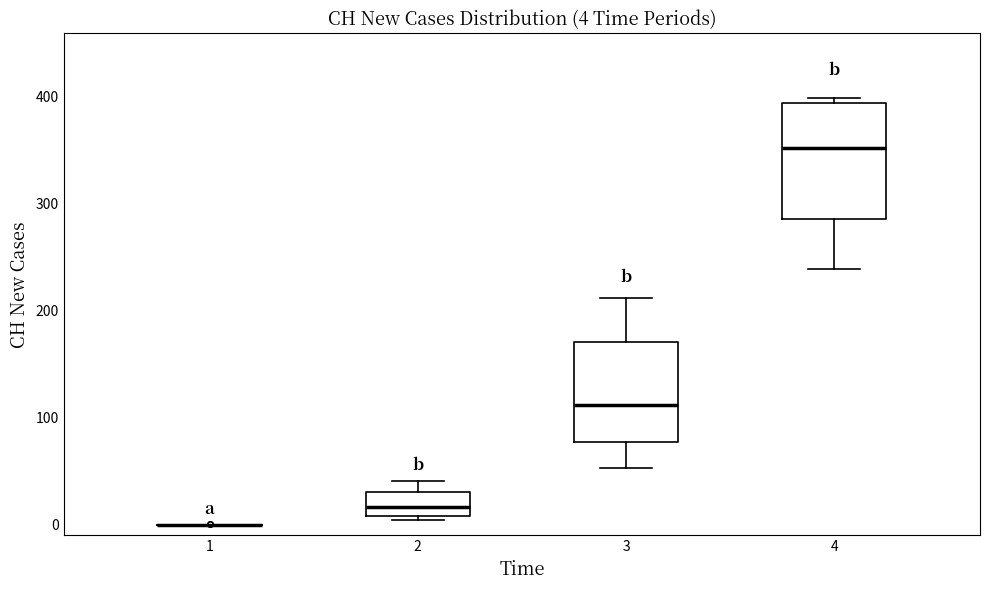

Which box is the tallest, from its lower edge to its upper edge?

4